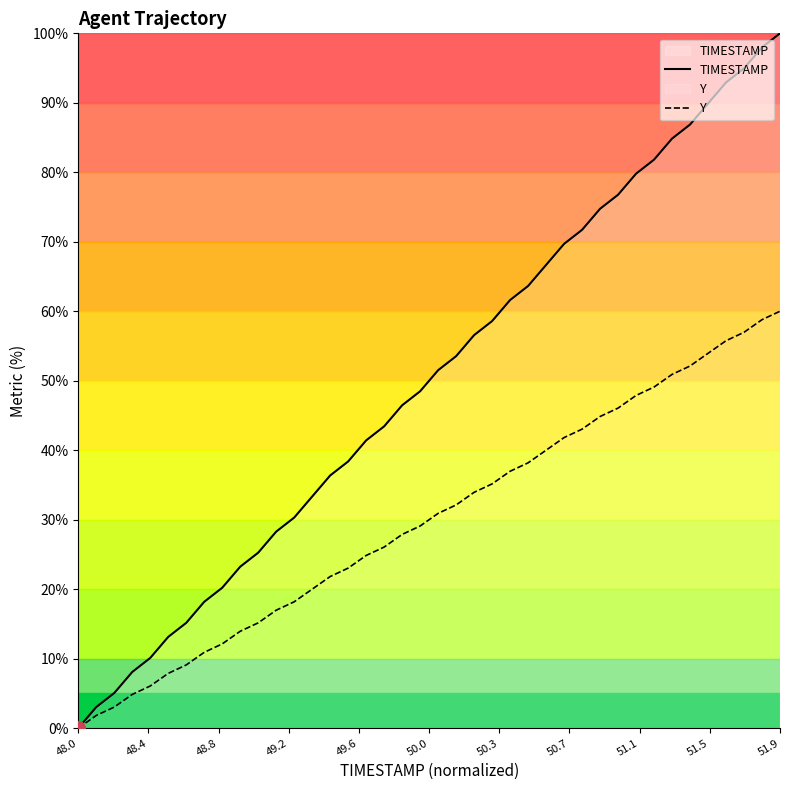

At which category is the sum across all series the highest?

51.9